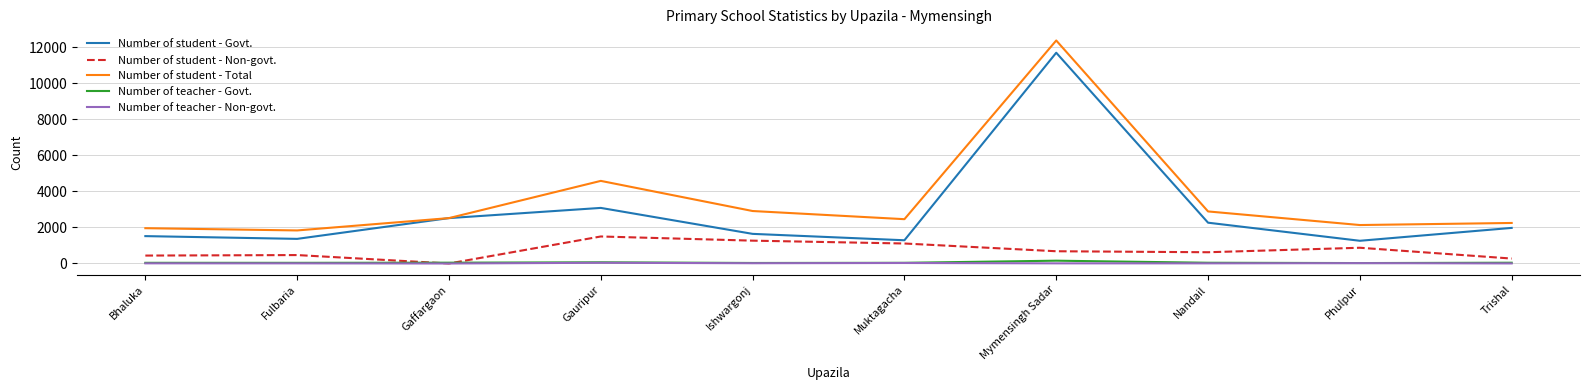

True or false: Number of student - Total and Number of student - Non-govt. intersect in this chart.

False